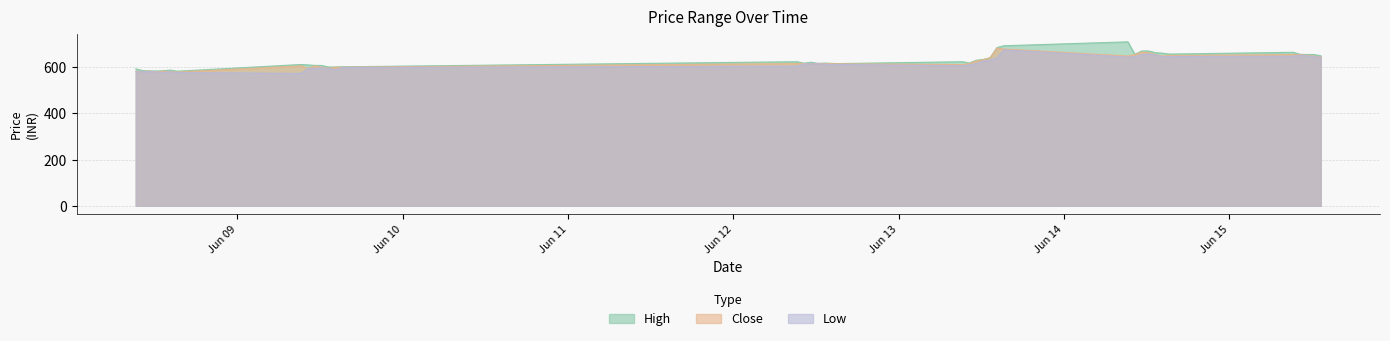

At which label does Low reach its peak?

2023-06-13 15:15